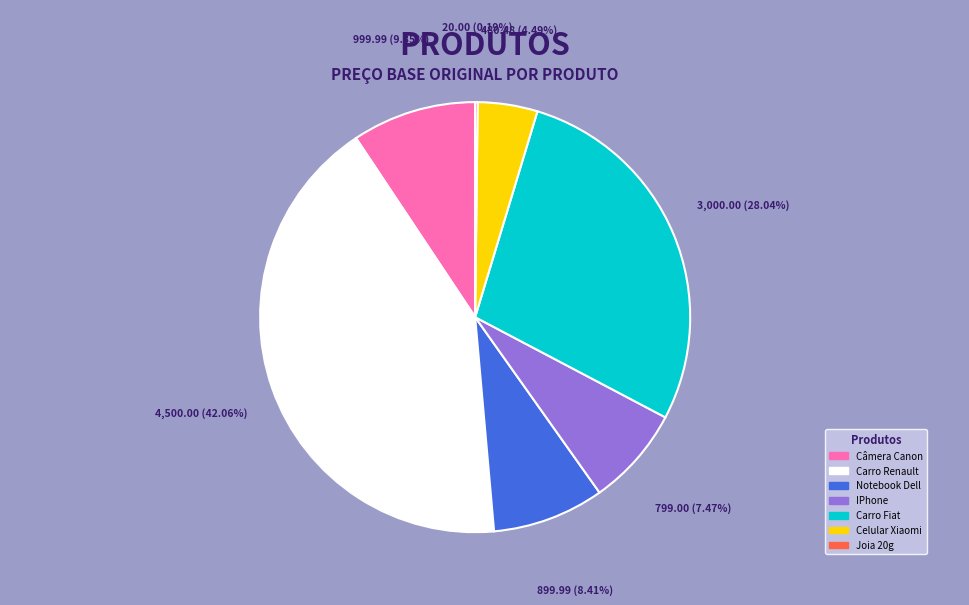

Which slice is the largest?

Carro Renault